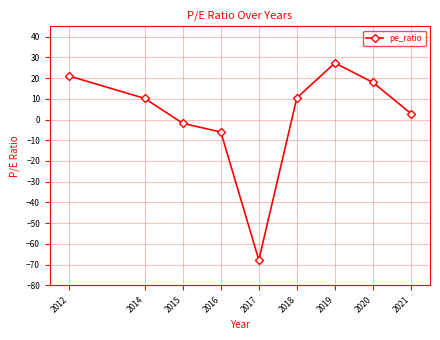

Where is the first local minimum?

2017